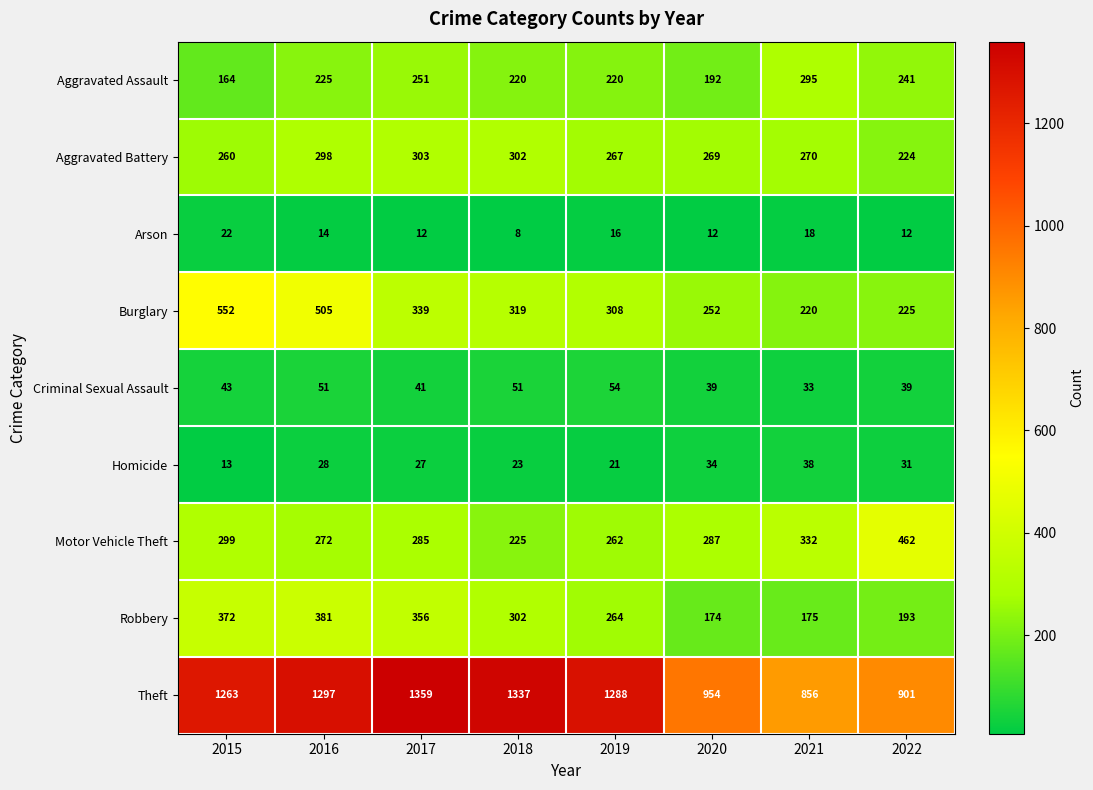

How many categories are shown in the chart?

8